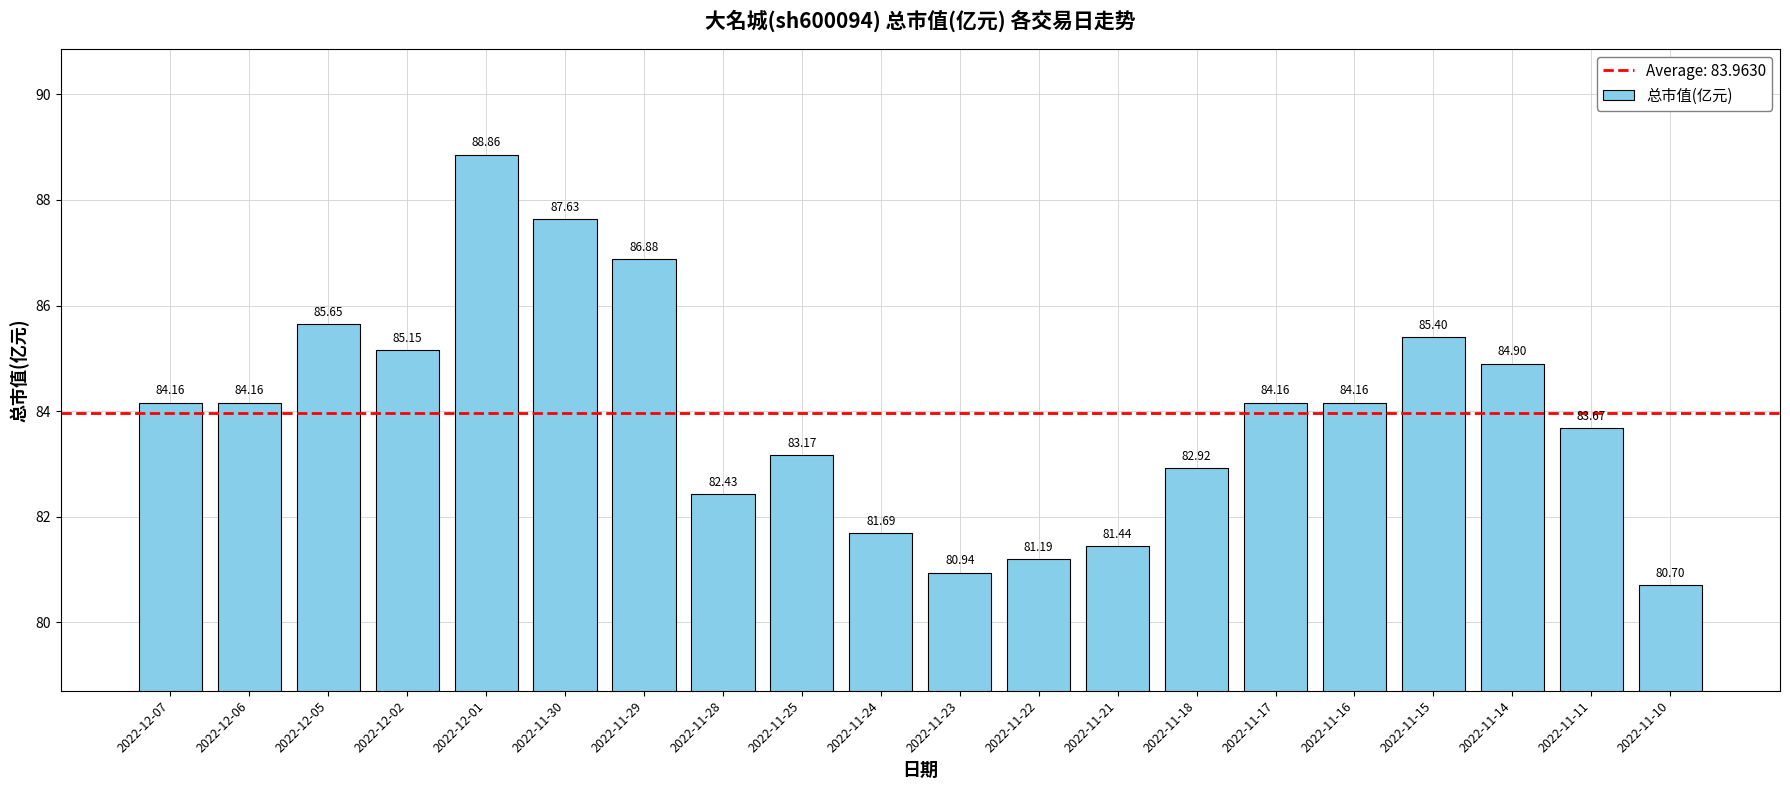

Reading left to right, list all the values displayed in this chart.

84.2	84.2	85.7	85.2	88.9	87.6	86.9	82.4	83.2	81.7	80.9	81.2	81.4	82.9	84.2	84.2	85.4	84.9	83.7	80.7